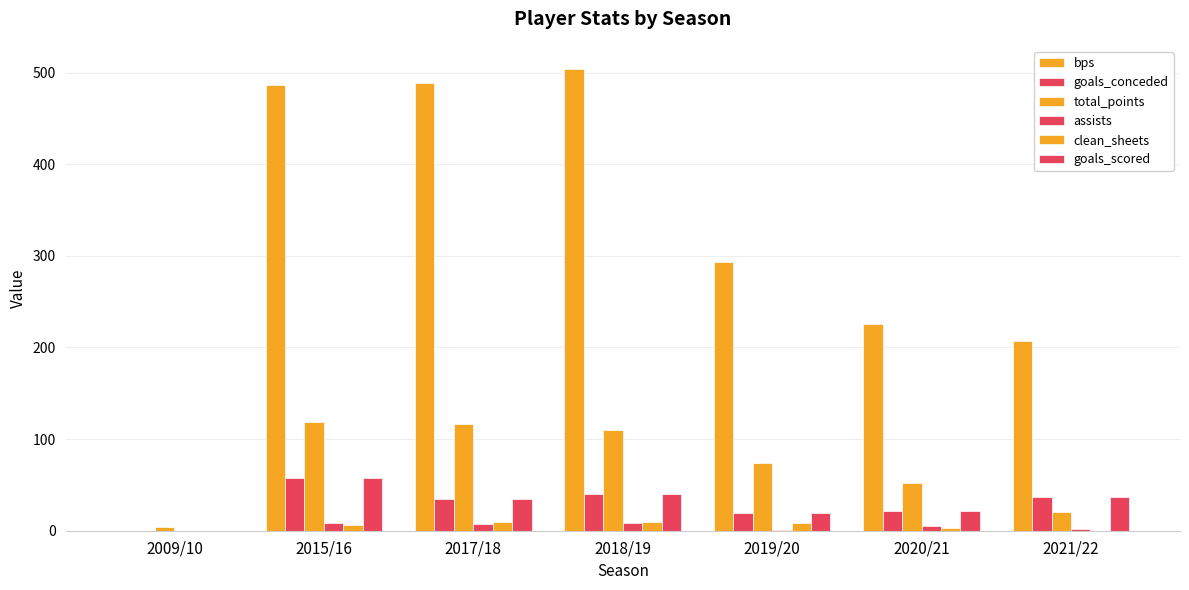

What is the difference between the highest and lowest values at 2018/19?

496